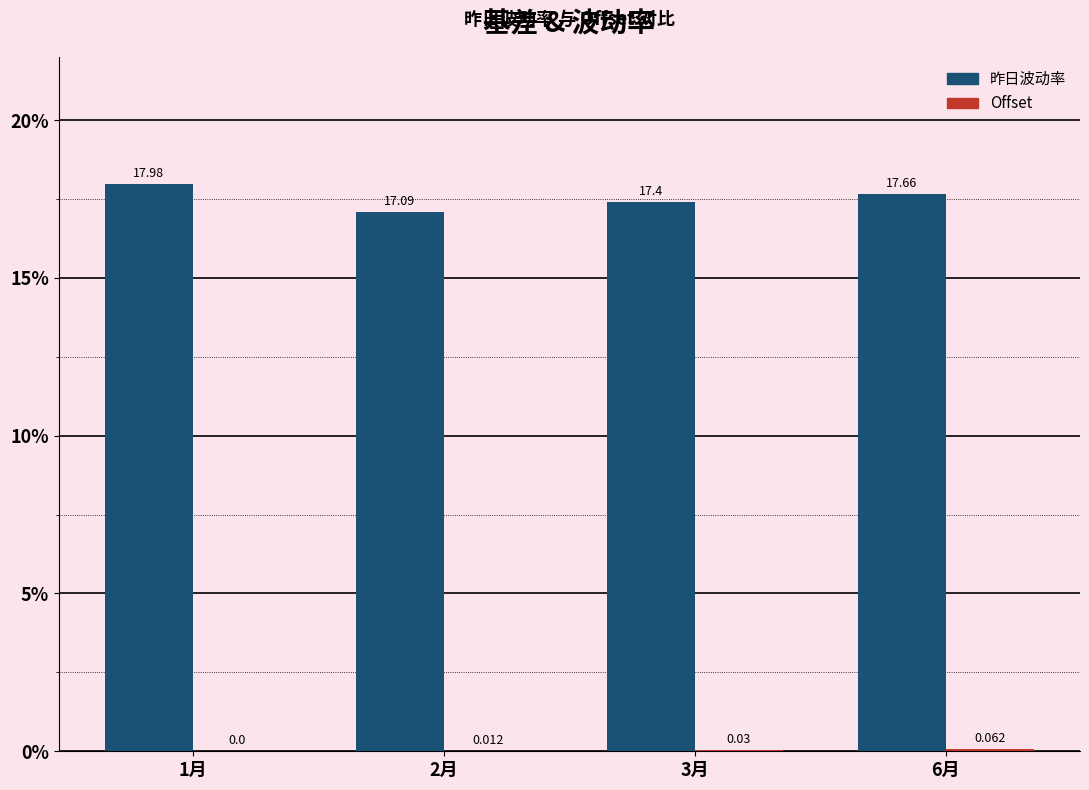

What is the total value across all series at 2月?

17.1